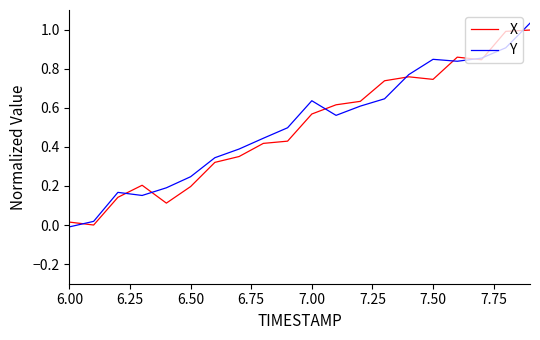

Does the chart have visible grid lines?

No